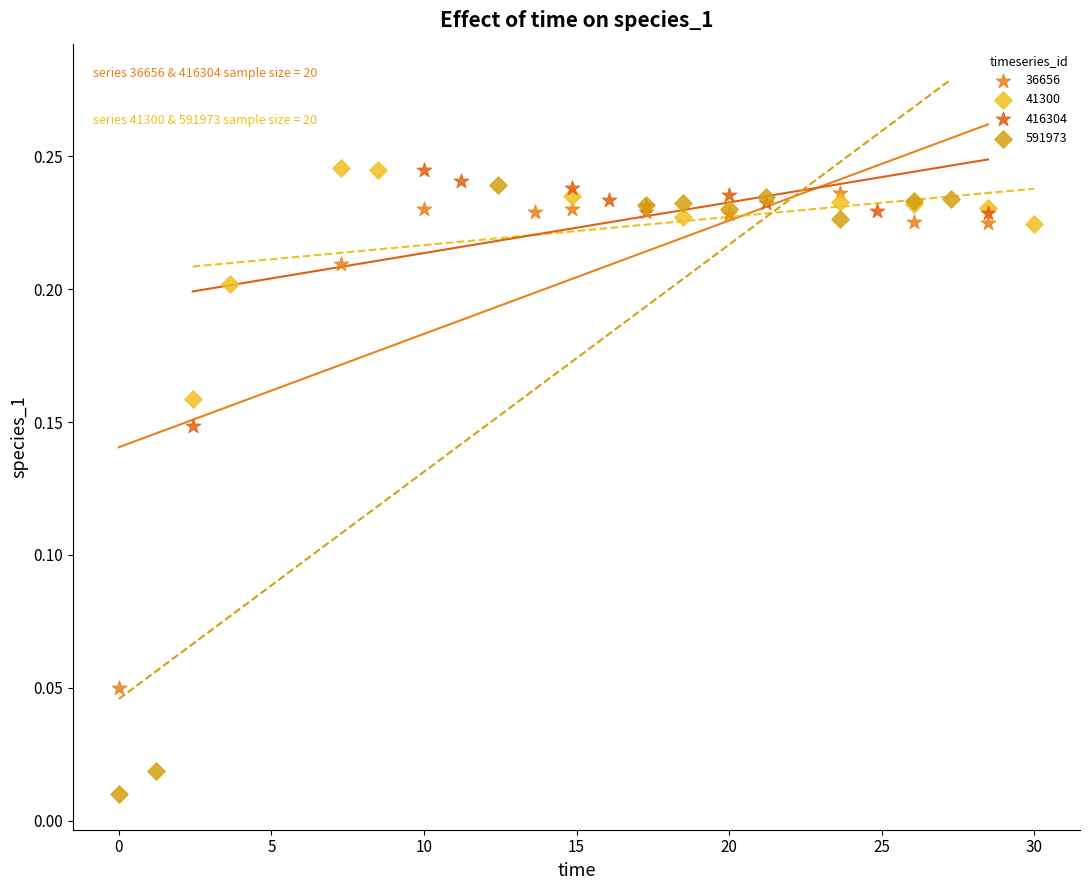

Which series contains the lowest Y value?

591973